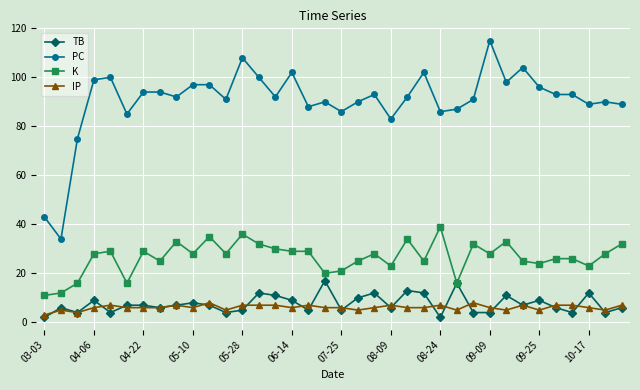

List the series in order of their peak value, lowest first.

IP, TB, K, PC